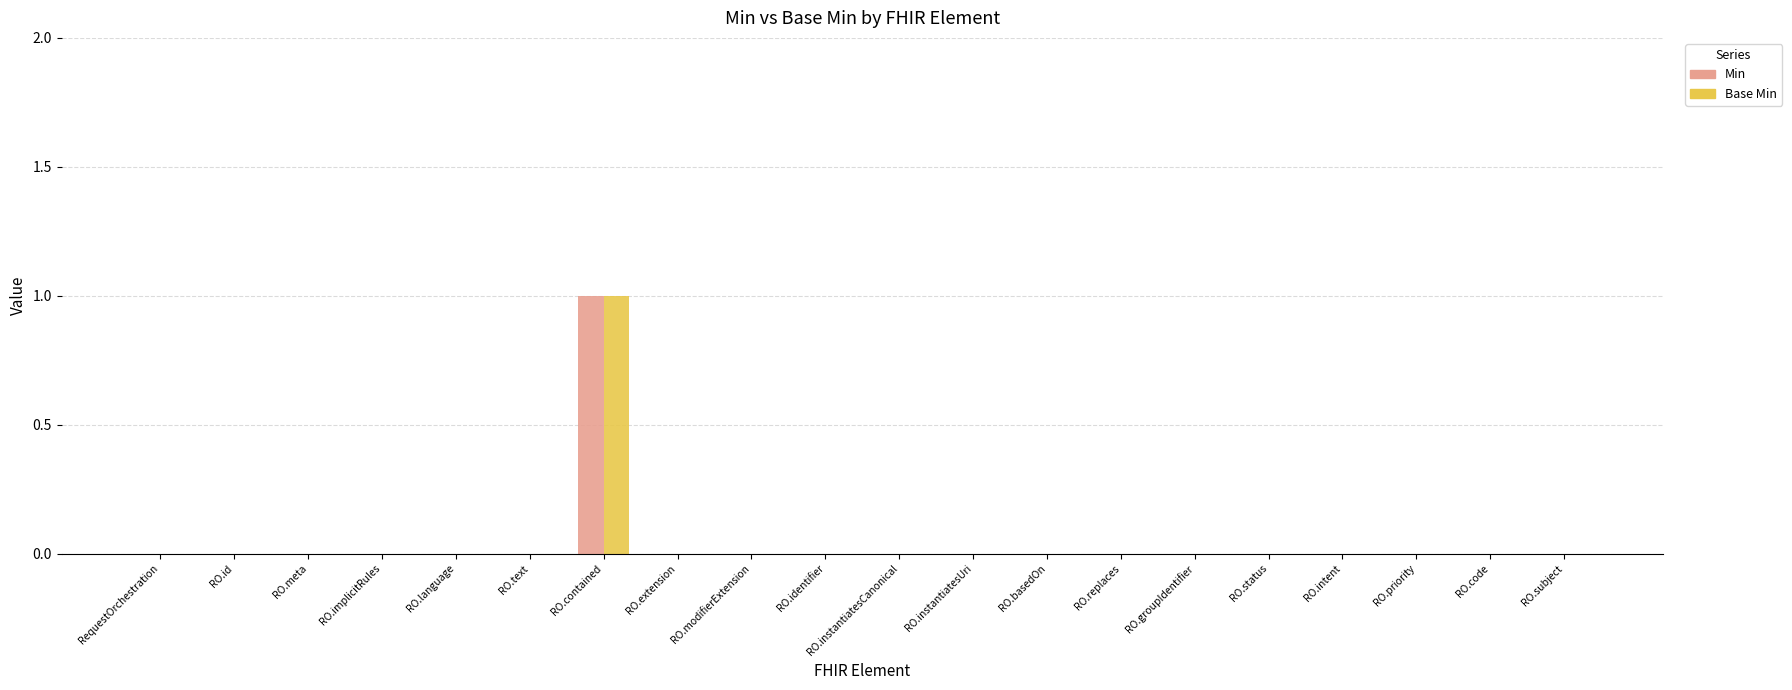

At which category is the sum across all series the highest?

RO.contained